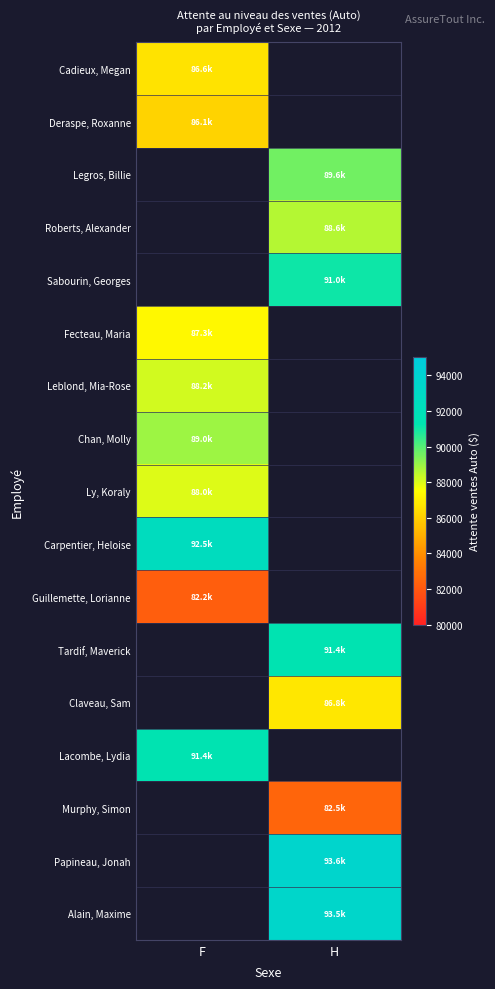

The value of Claveau, Sam at H is 86792.8. True or false?

True